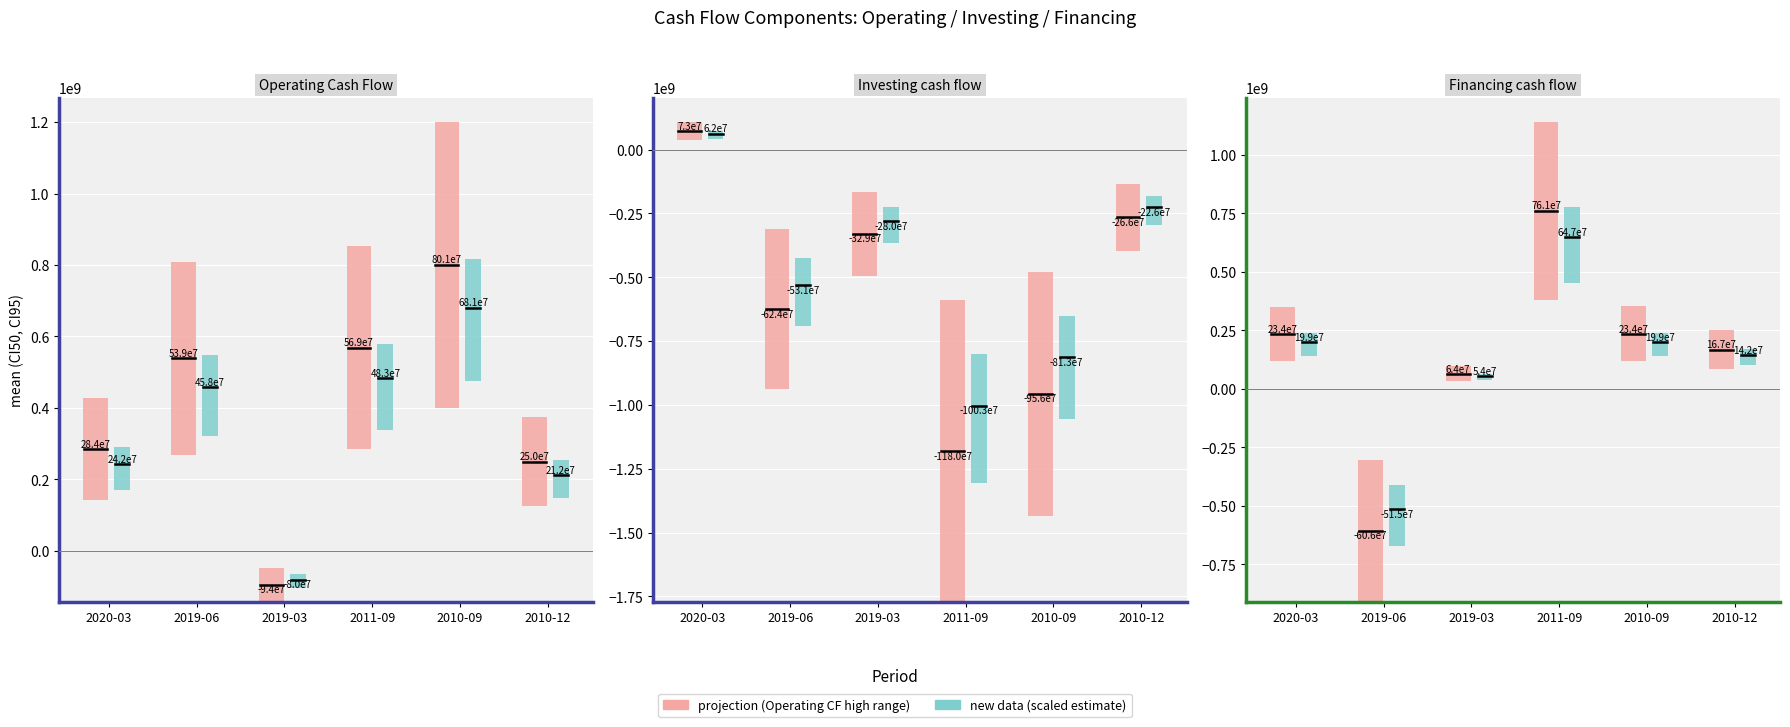

What is the difference between the Investing cash flow values at 2011-09-30 and 2020-03-31?

1253500200